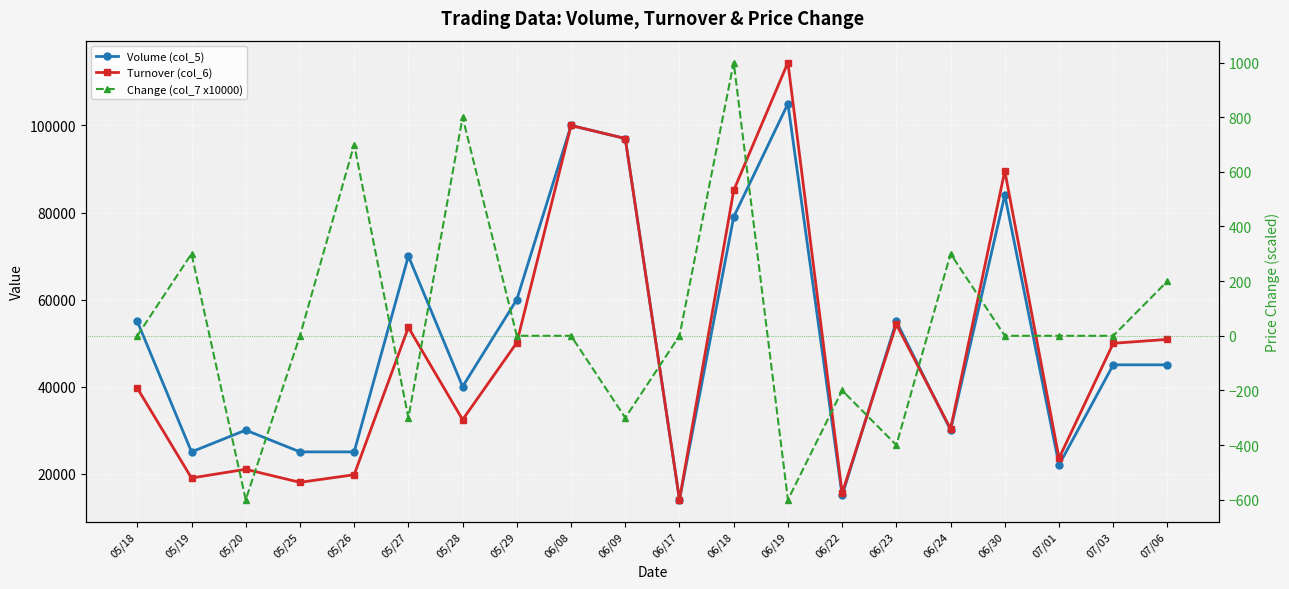

What is the sum of all Turnover (col_6) values?

978080